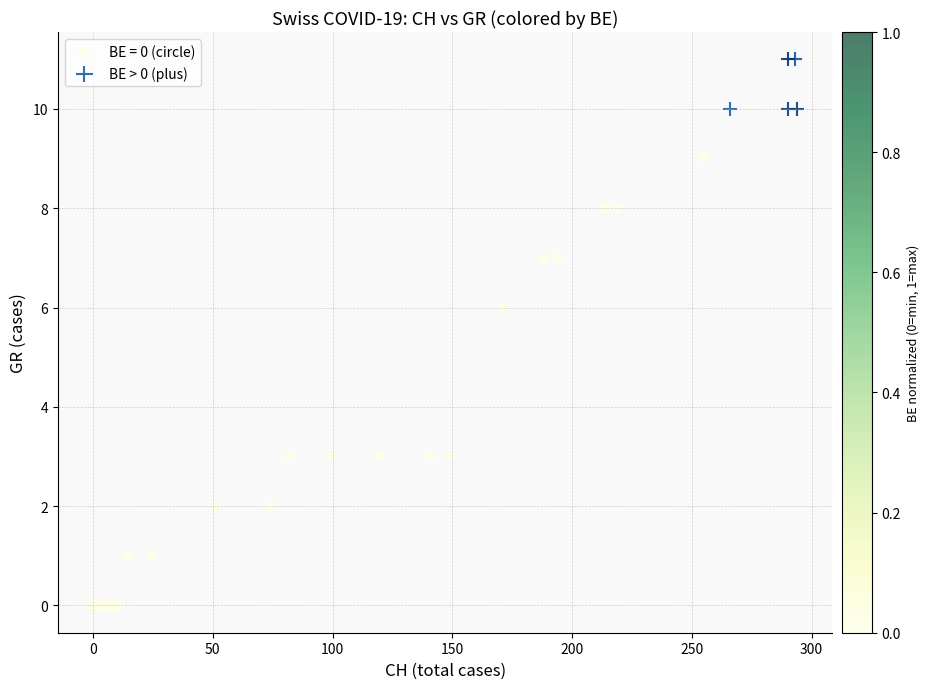

Which series reaches the minimum Y coordinate?

BE = 0 (circle)